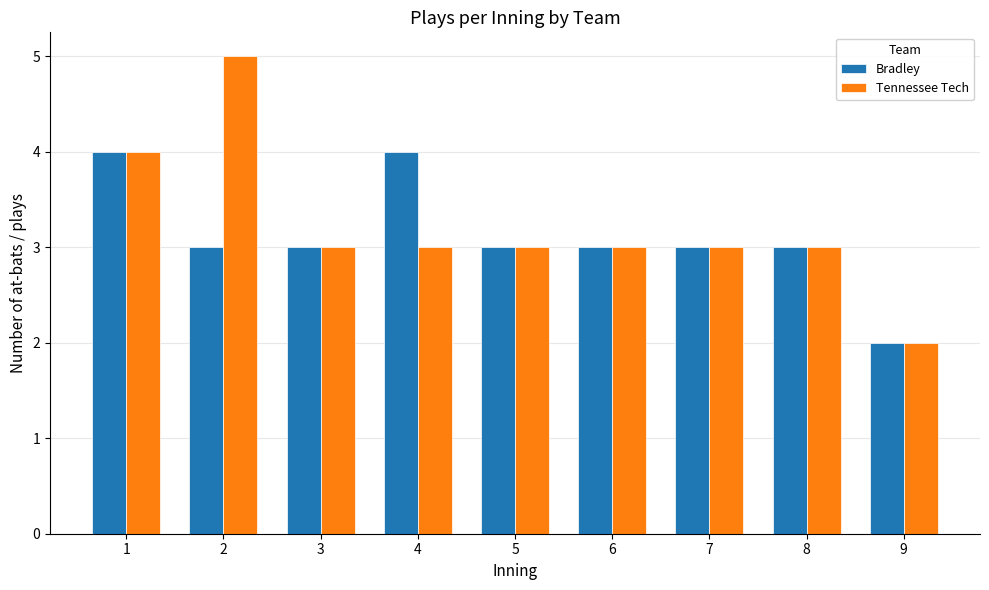

What is the total value across all series at 8?

6